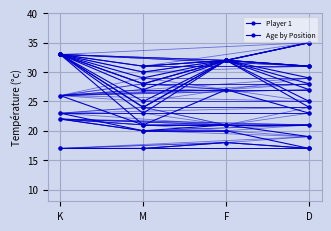

What value does the data have at F?

18